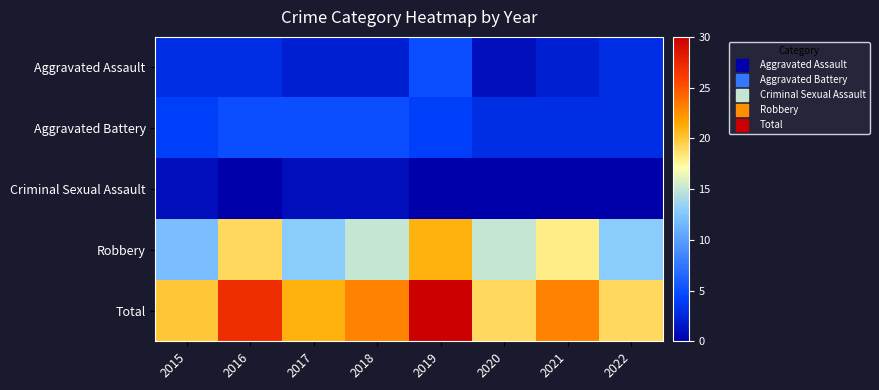

Between 2015 and 2021, which series saw the biggest shift?

Robbery